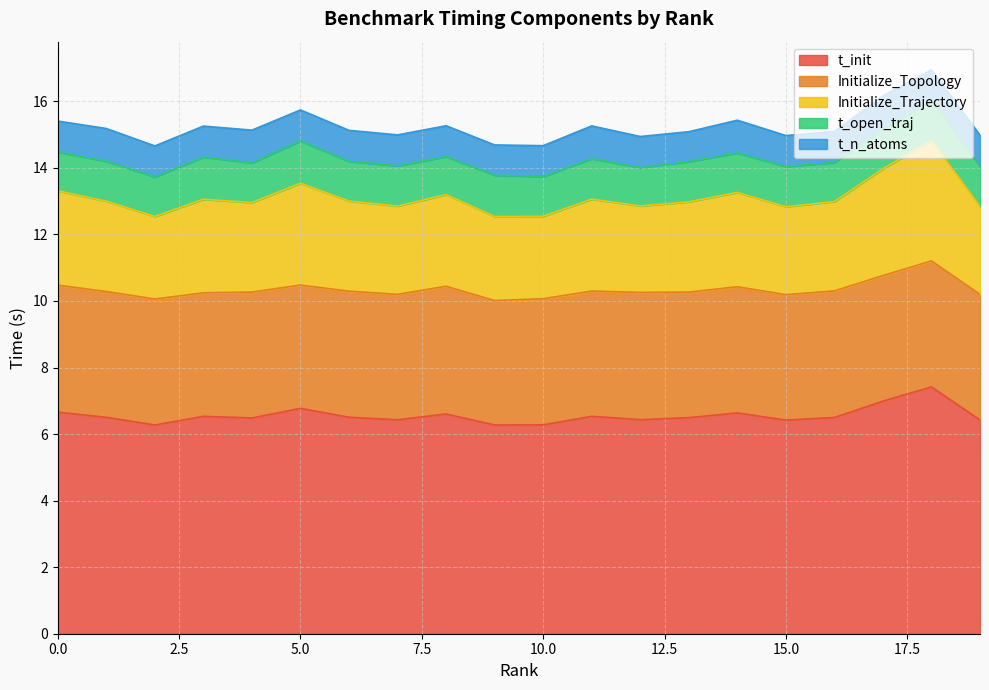

The t_n_atoms series shows 1.6 at 17. True or false?

False